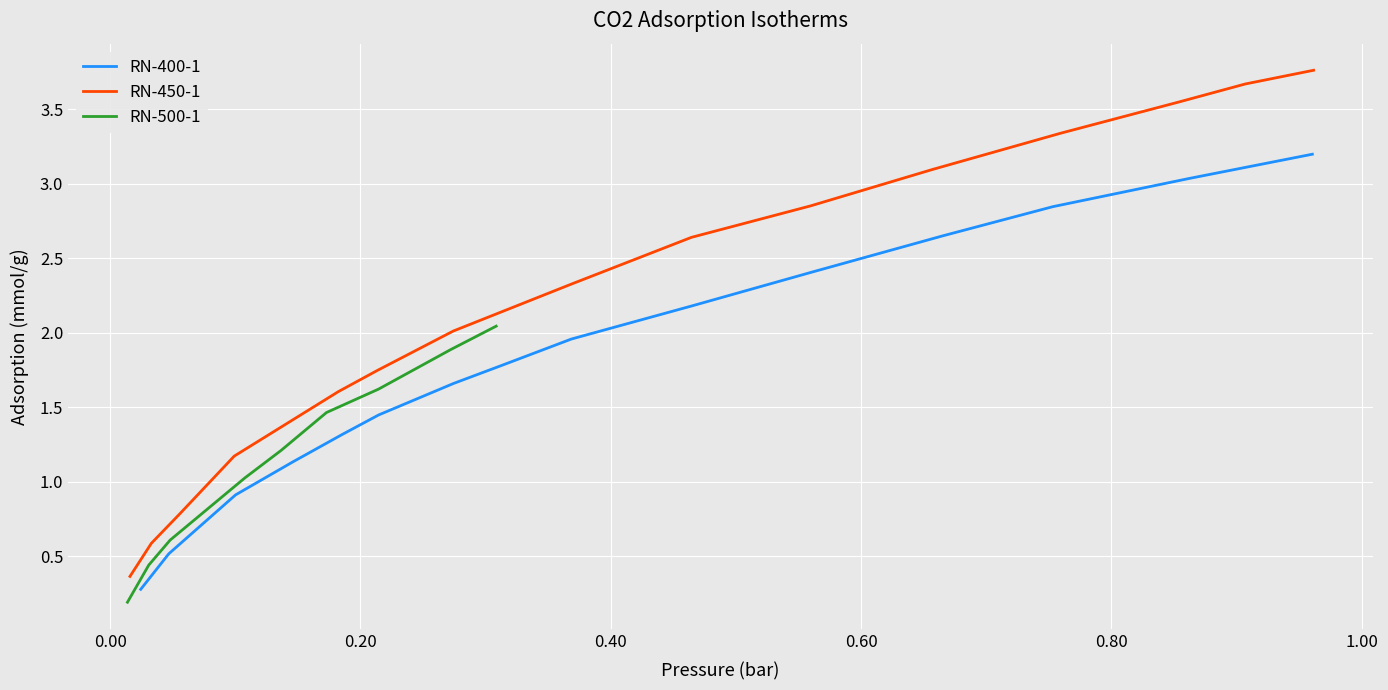

What is the highest value of the RN-400-1 series?

3.2